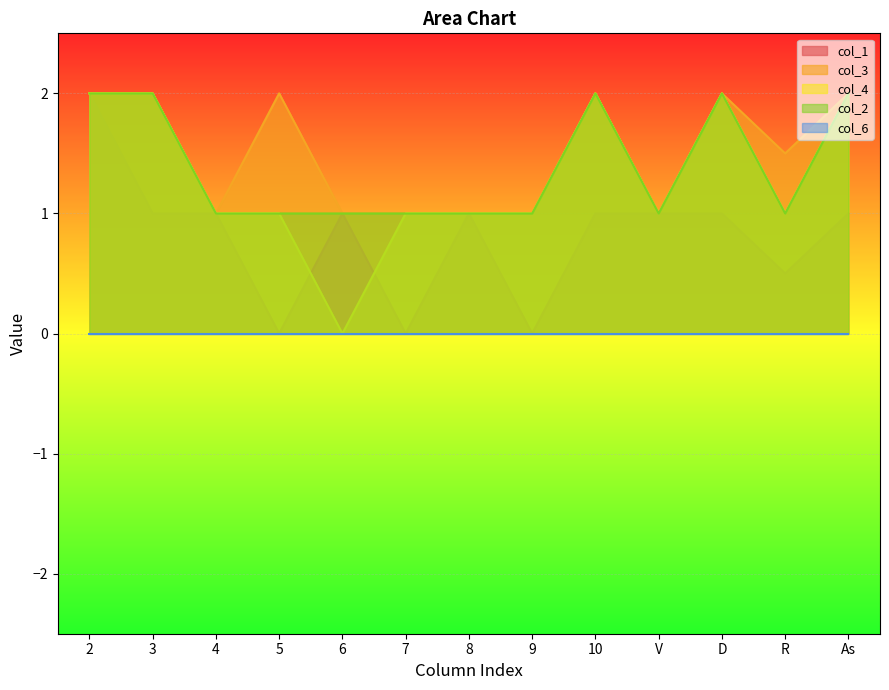

What value does the col_1 series have at 6?

1.0